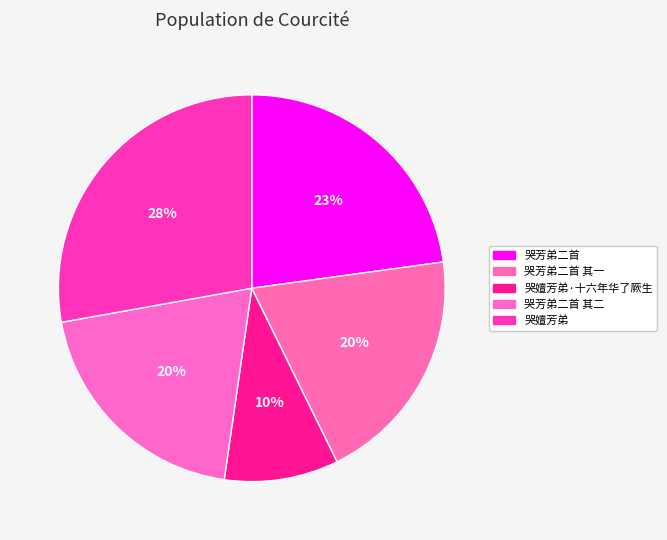

How many segments does this pie chart have?

5